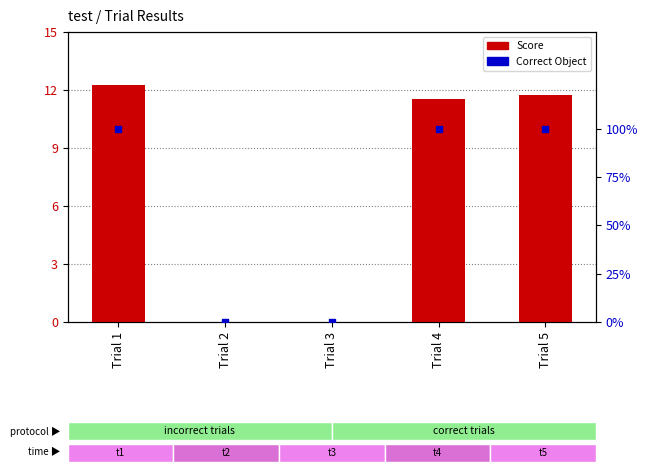

What are all the series names shown in the legend?

Score, Correct Object